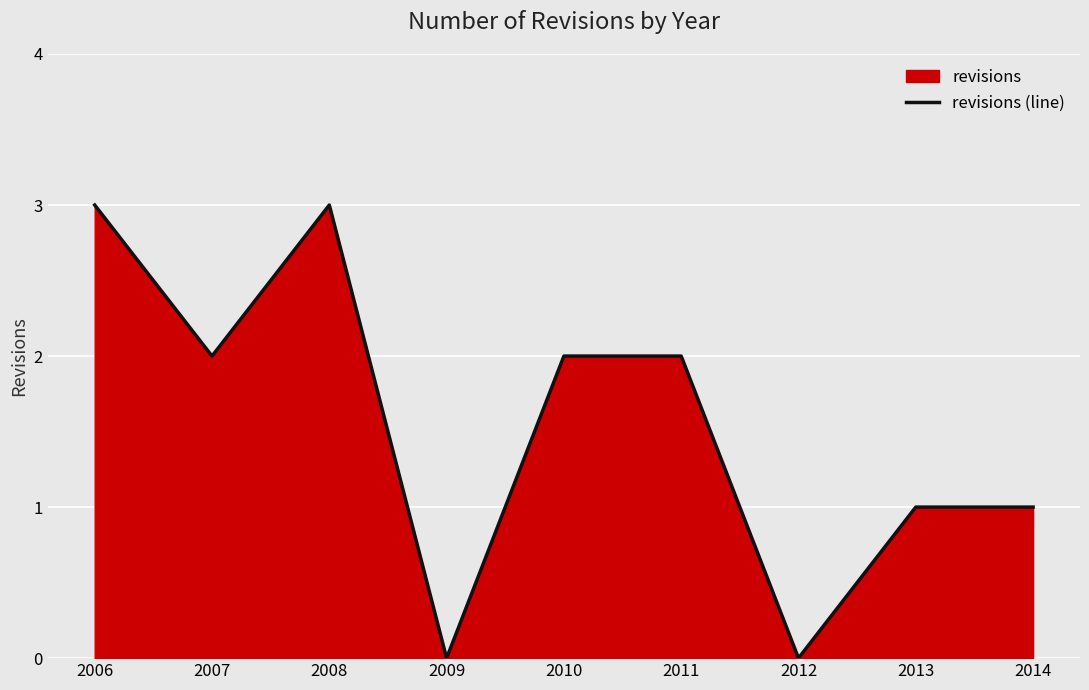

How many data points are less than 2?

4